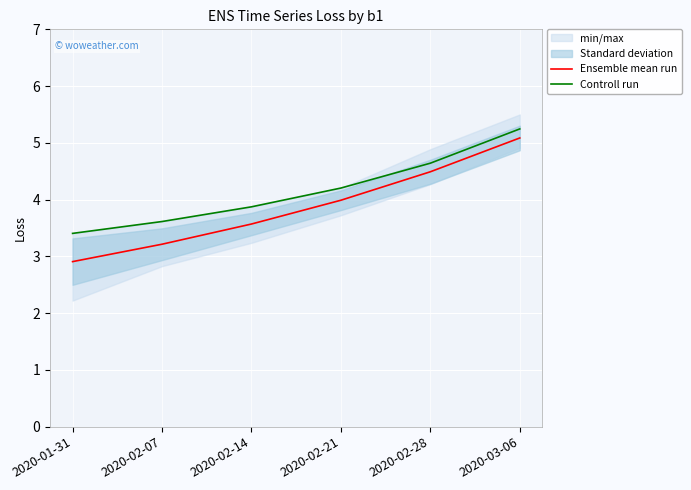

What is the maximum value for Ensemble mean run?

5.1